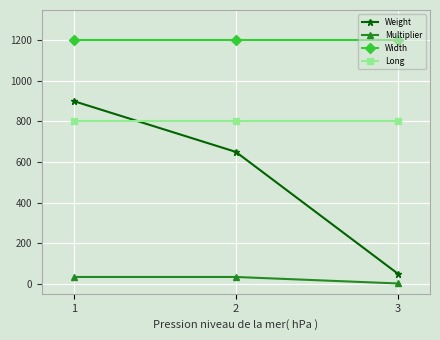

Reading left to right, list all the values displayed in this chart.

Weight: 900	650	50
Multiplier: 33	33	1
Width: 1200	1200	1200
Long: 800	800	800